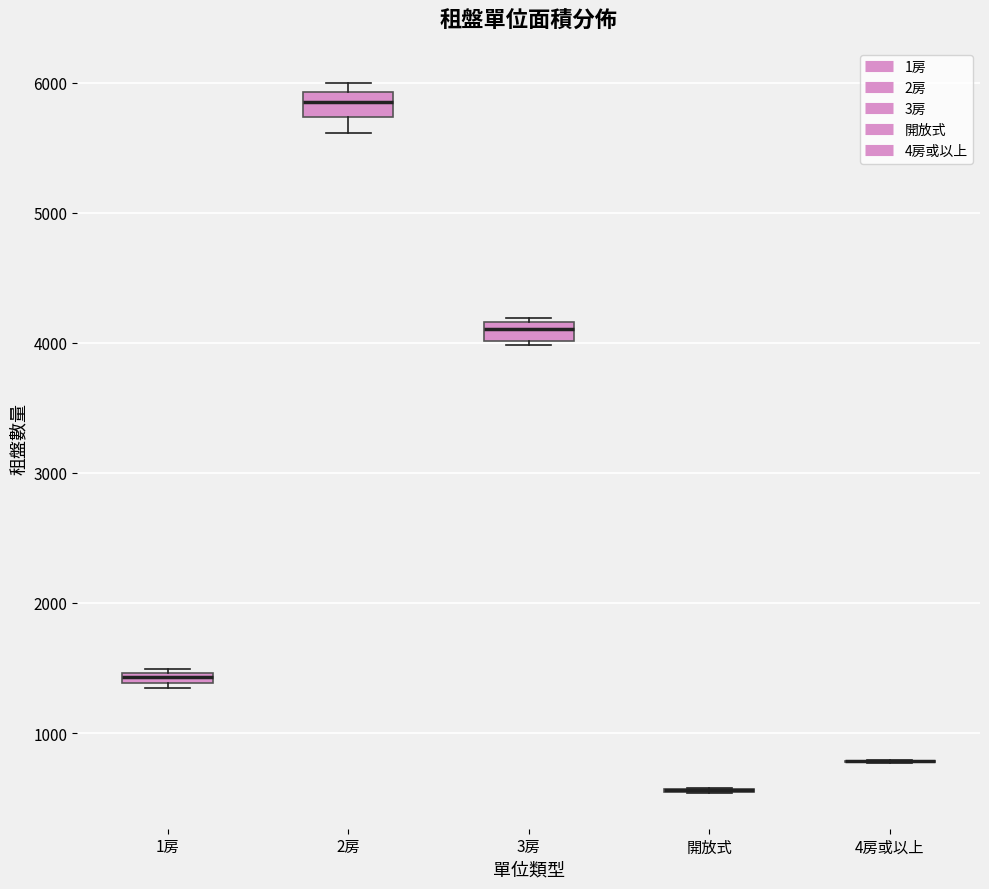

Where is the lower edge of the box for 2房 on the y-axis? The values are not printed on the chart, so give them approximately, as read against the axis.

5700